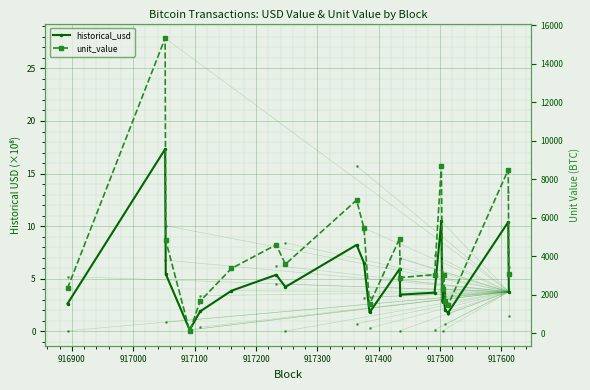

At how many categories does at least one series exceed 6962?

3